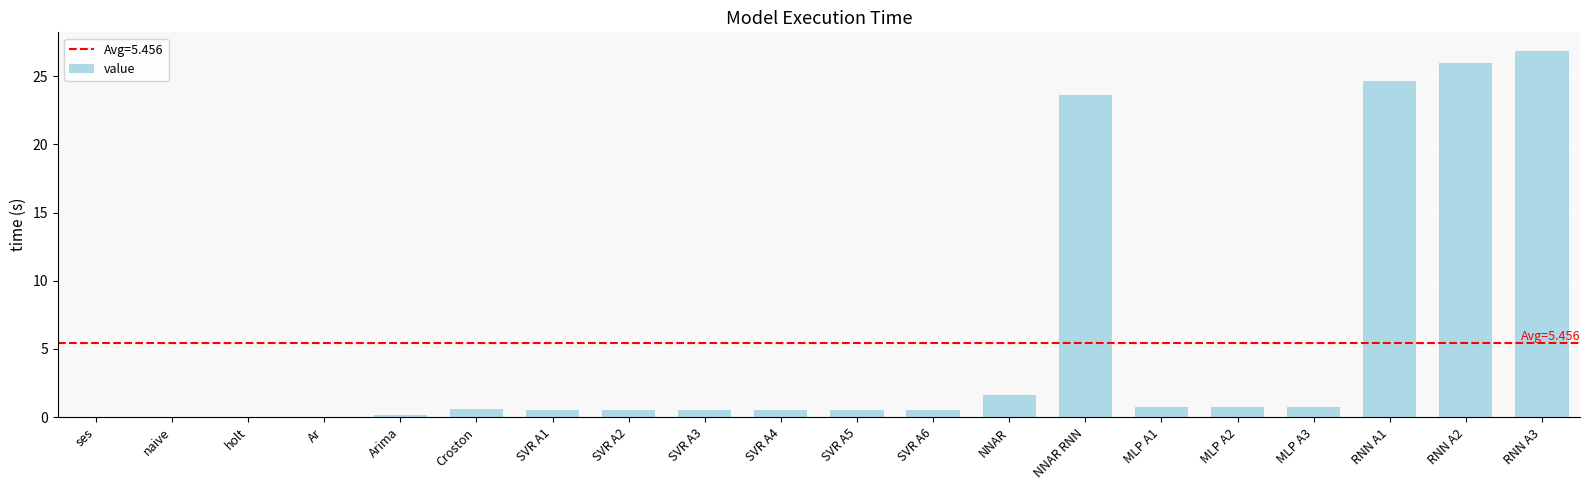

Where is the data nearest to the value 13?

NNAR RNN